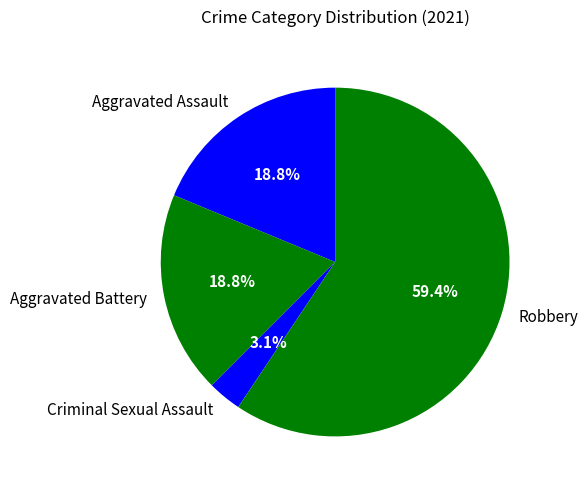

Does Aggravated Assault account for over 50% of the chart?

No